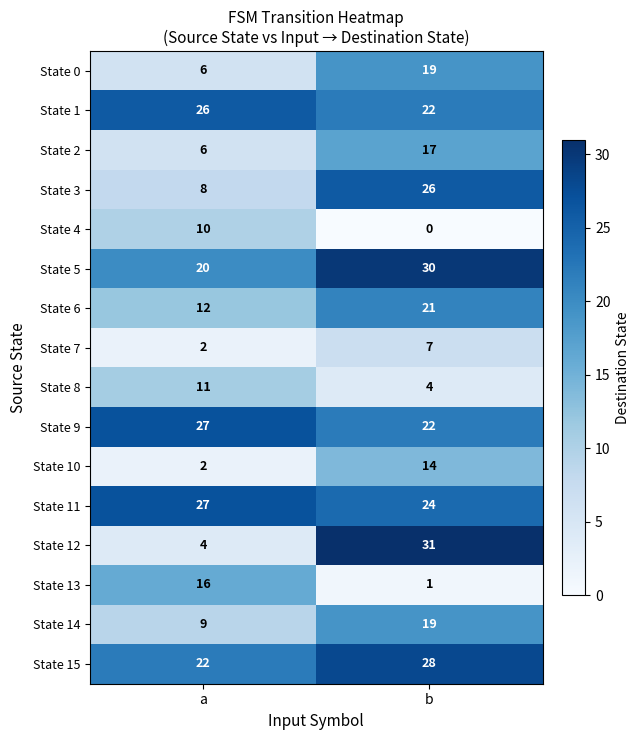

Read the State 15 value at b.

28